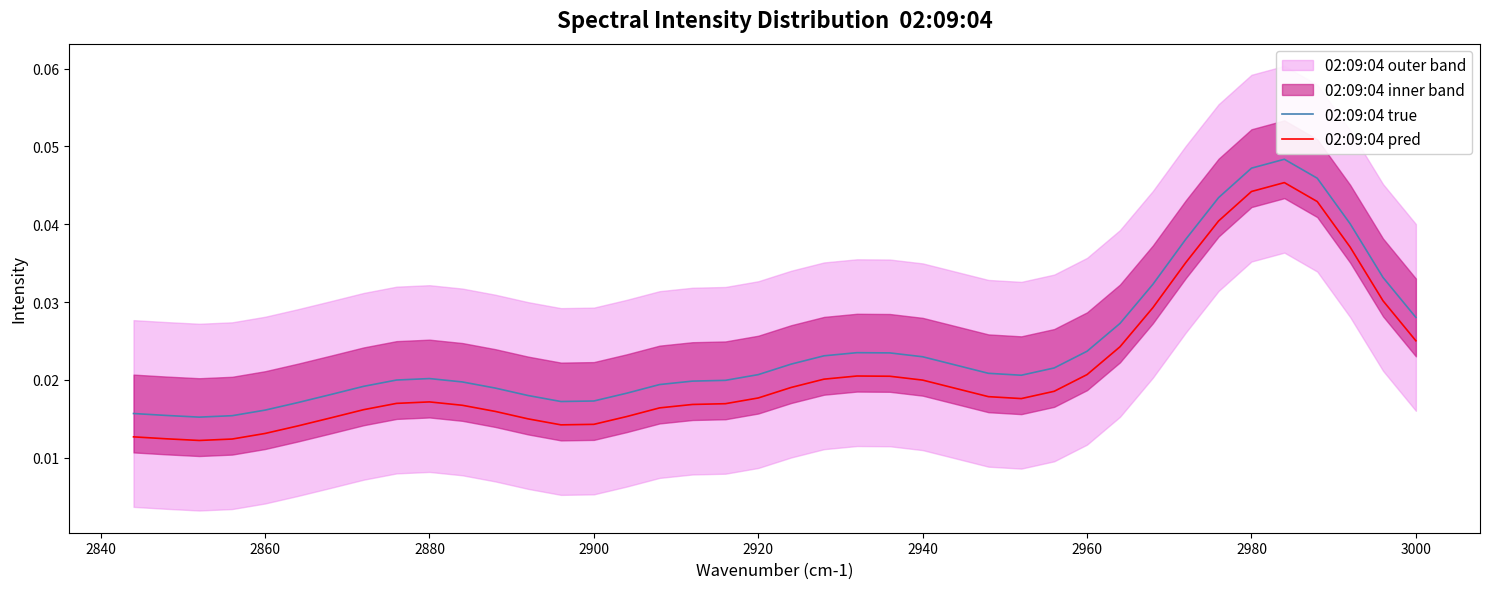

Reading left to right, transcribe all the data shown in this chart.

02:09:04 true: 0.0	0.0	0.0	0.0	0.0	0.0	0.0	0.0	0.0	0.0	0.0	0.0	0.0	0.0	0.0	0.0	0.0	0.0	0.0	0.0	0.0	0.0	0.0	0.0	0.0	0.0	0.0	0.0	0.0	0.0	0.0	0.0	0.0	0.0	0.0	0.0	0.0	0.0	0.0	0.0
02:09:04 pred: 0.0	0.0	0.0	0.0	0.0	0.0	0.0	0.0	0.0	0.0	0.0	0.0	0.0	0.0	0.0	0.0	0.0	0.0	0.0	0.0	0.0	0.0	0.0	0.0	0.0	0.0	0.0	0.0	0.0	0.0	0.0	0.0	0.0	0.0	0.0	0.0	0.0	0.0	0.0	0.0